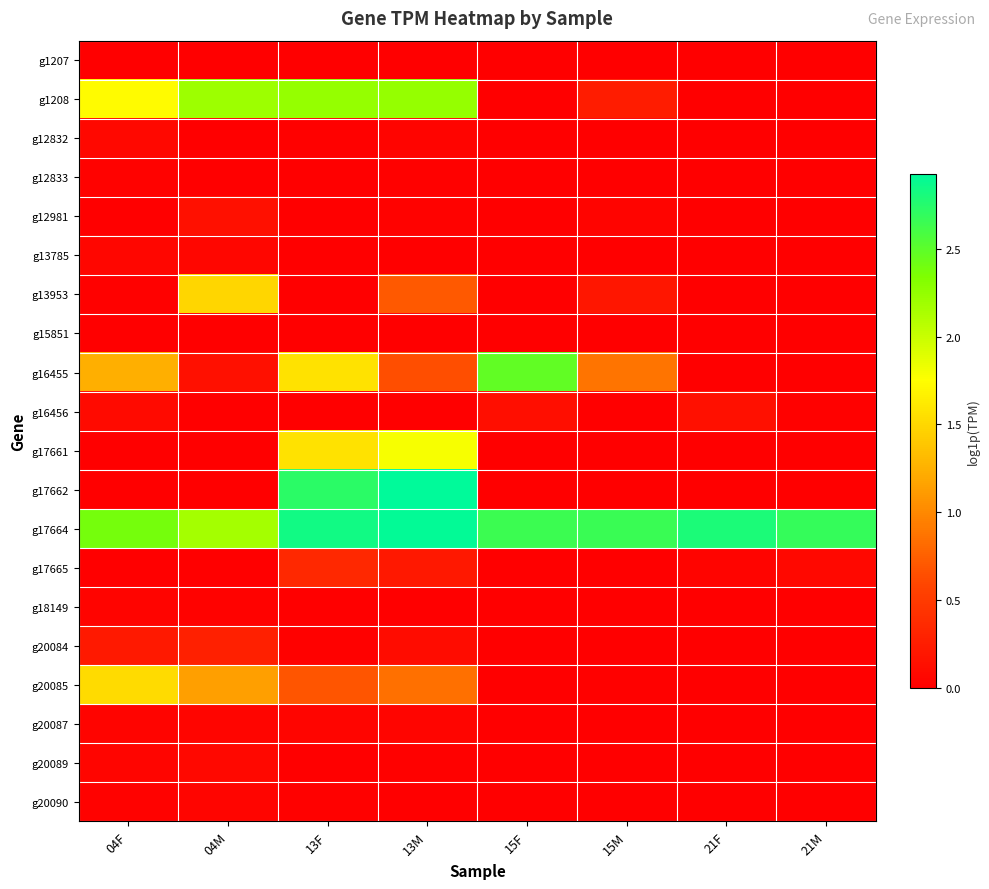

At how many categories does at least one series exceed 1?

8